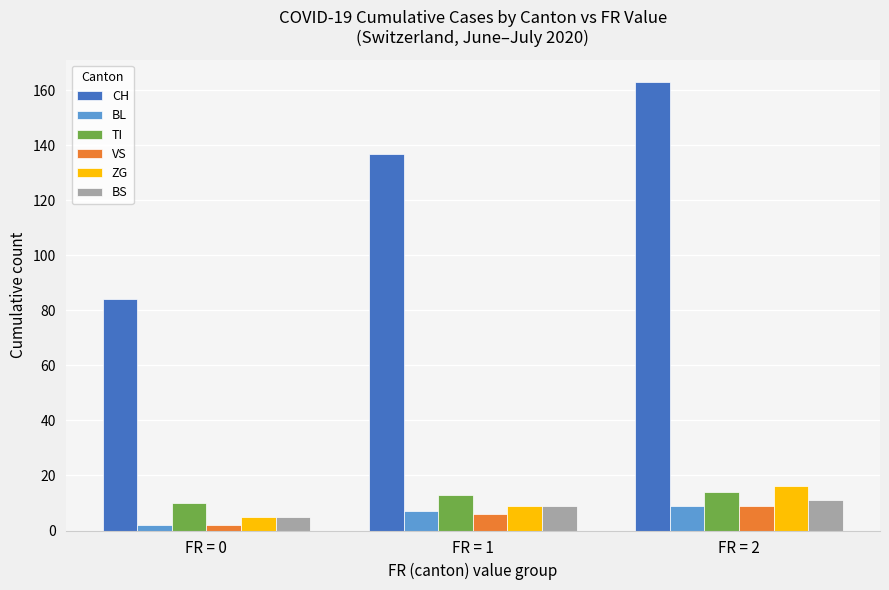

Count the number of data series in this chart.

6